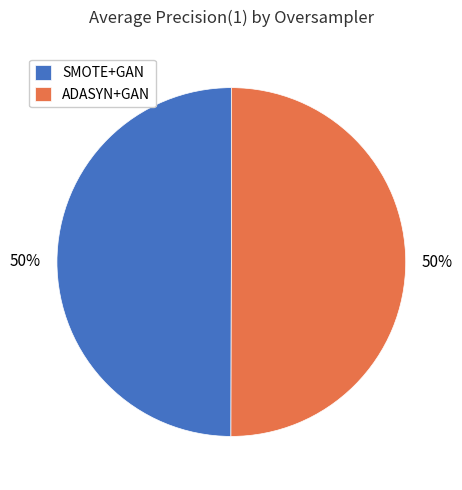

To the nearest percent, what is the combined percentage of ADASYN+GAN and SMOTE+GAN?

100%